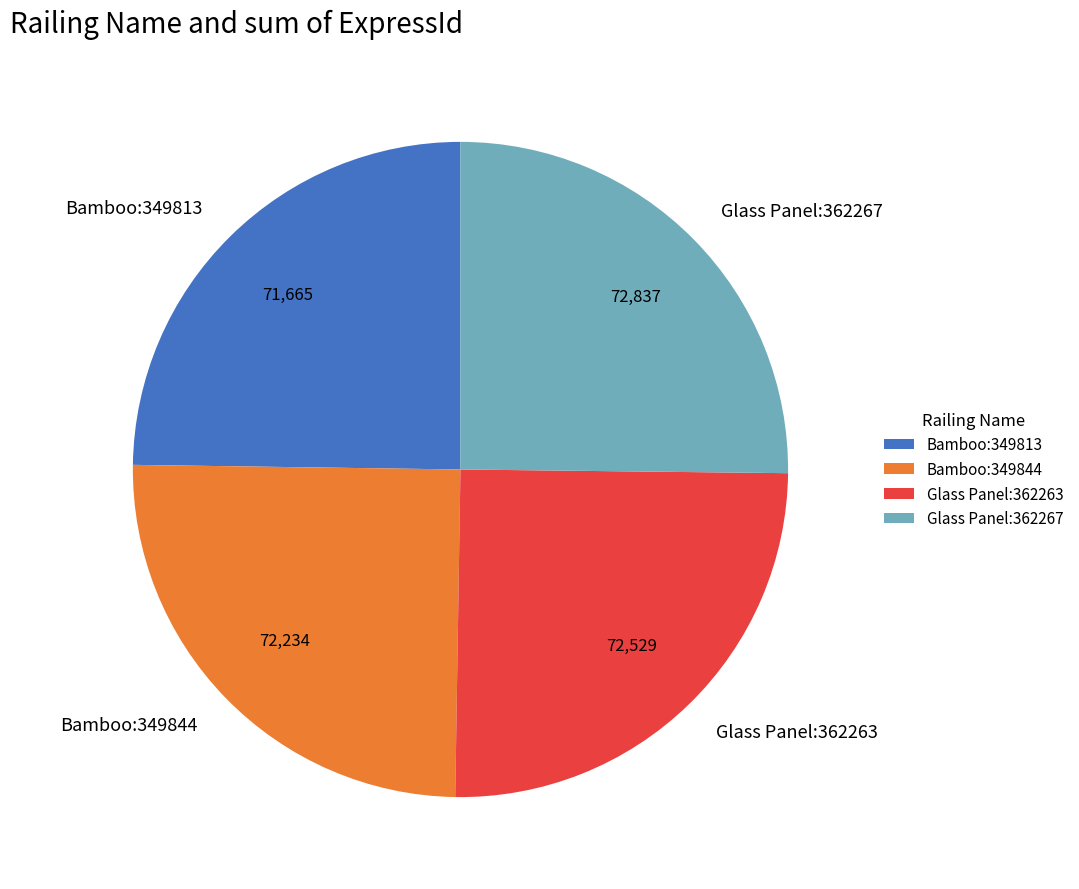

Is there a majority slice in this chart?

No